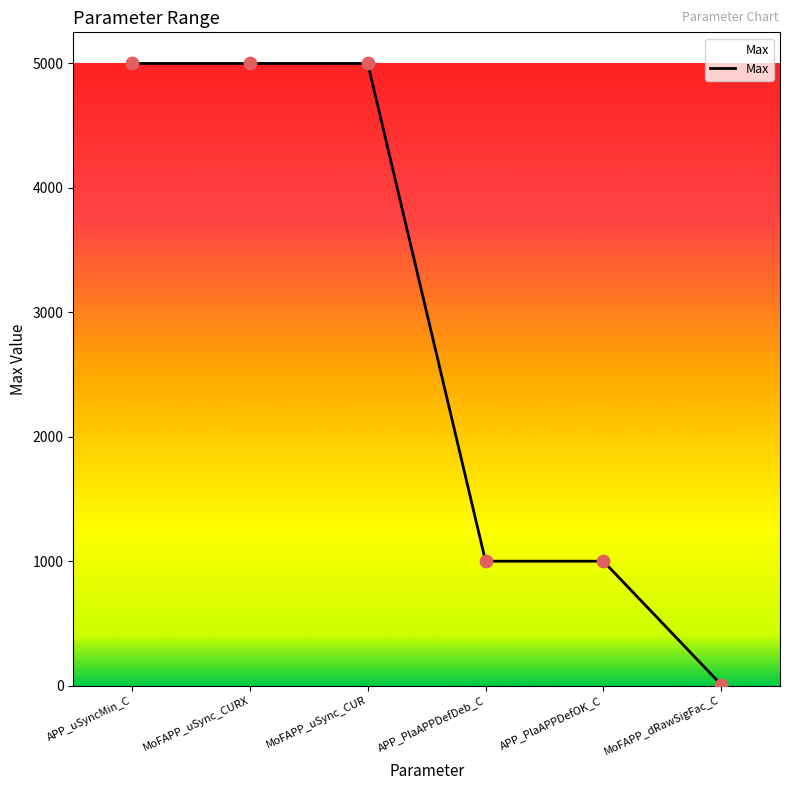

Approximately how many times larger is the value at MoFAPP_uSync_CURX compared to APP_PlaAPPDefDeb_C?

5.0